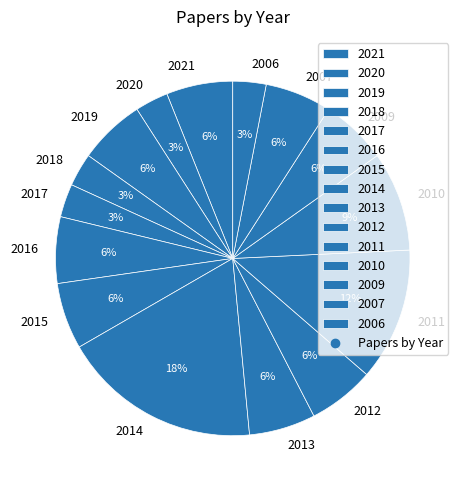

How many slices are in this pie chart?

15